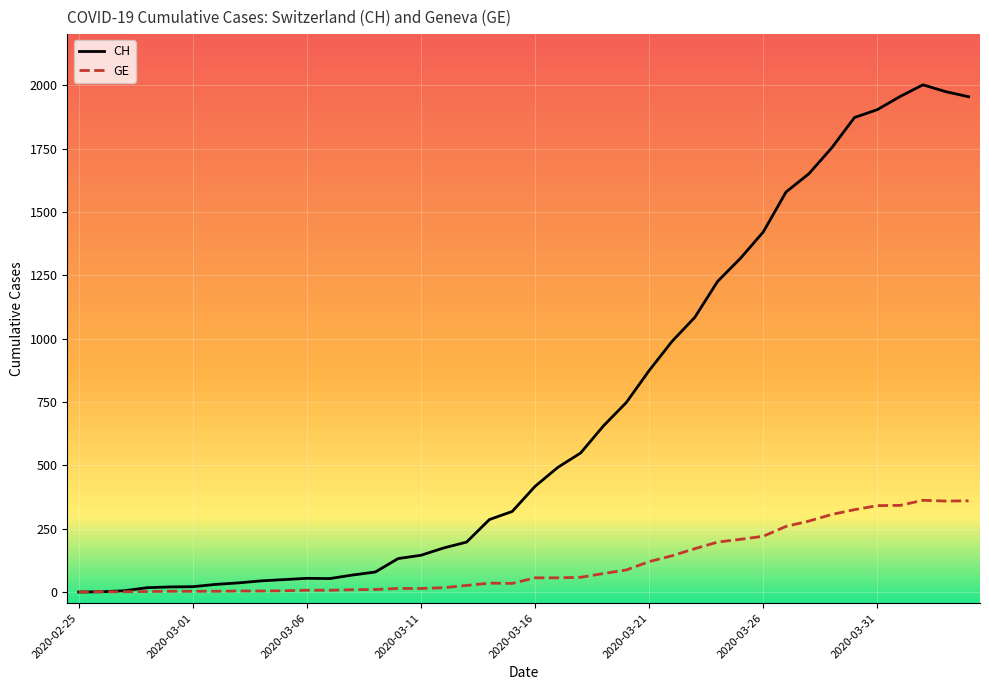

Which series has the widest spread of values?

CH